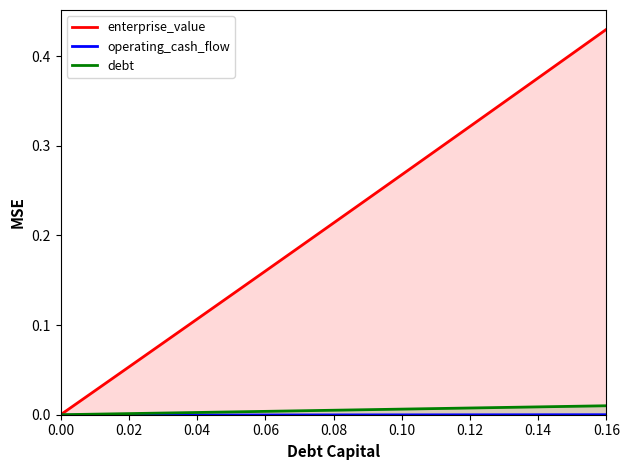

What is the difference between the second highest and minimum values in the enterprise_value series?

0.4